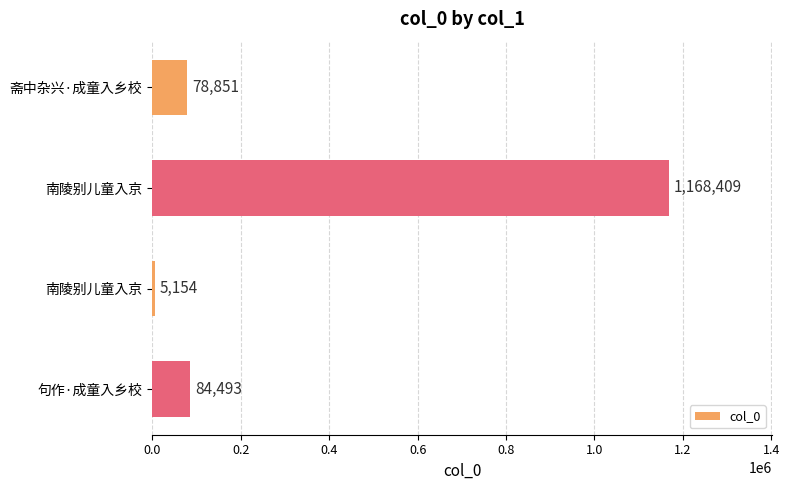

What is the difference between the maximum and minimum values?

1163255